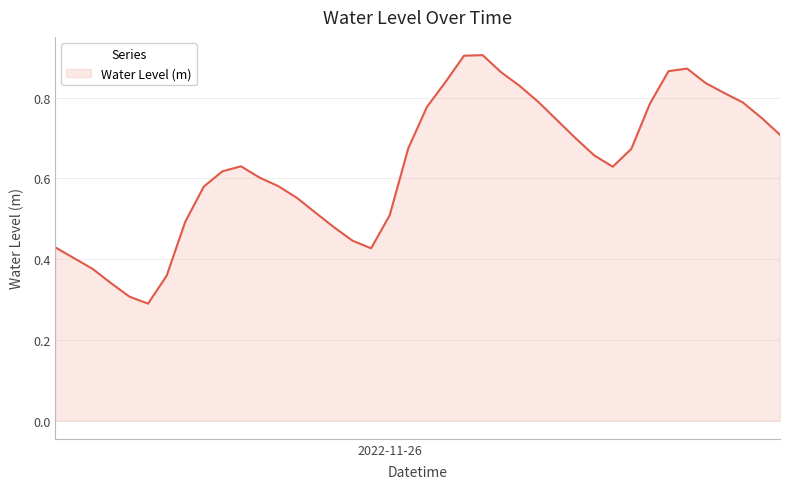

Where is the data nearest to the value 0?

2022-11-25 11:00